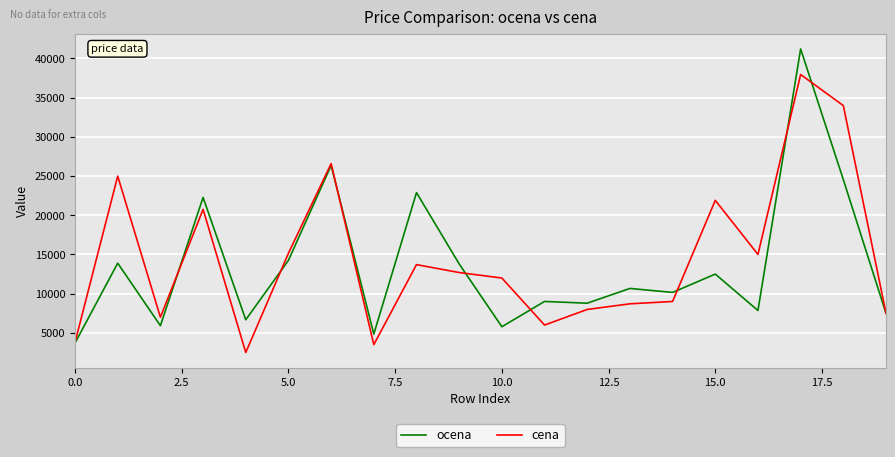

Rank the series by their maximum value, from lowest to highest.

cena, ocena